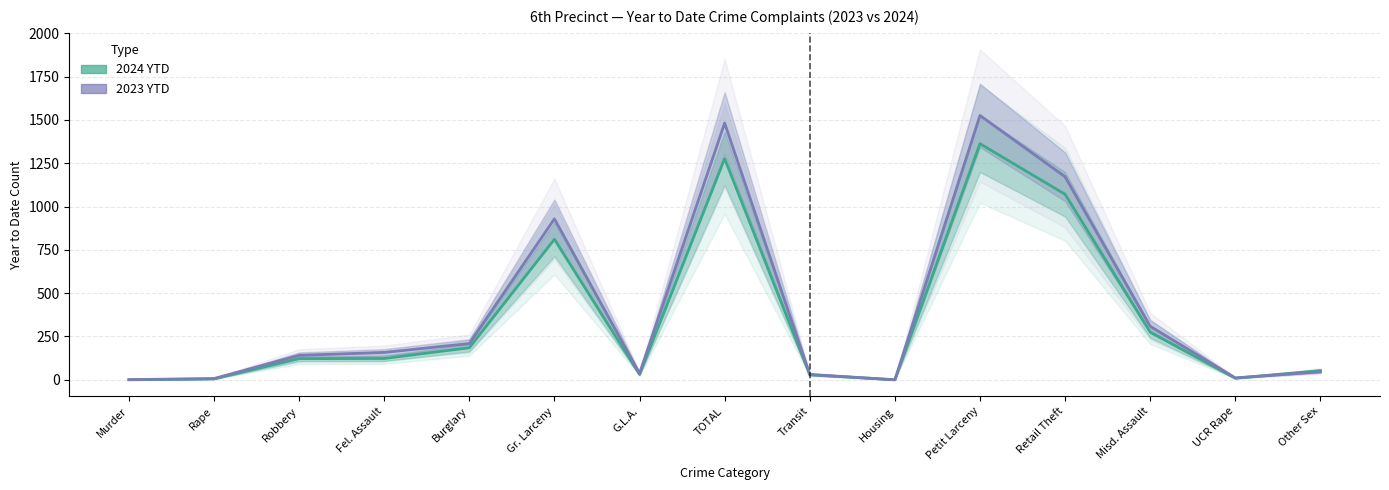

List the series in order of their peak value, lowest first.

2024 YTD, 2023 YTD